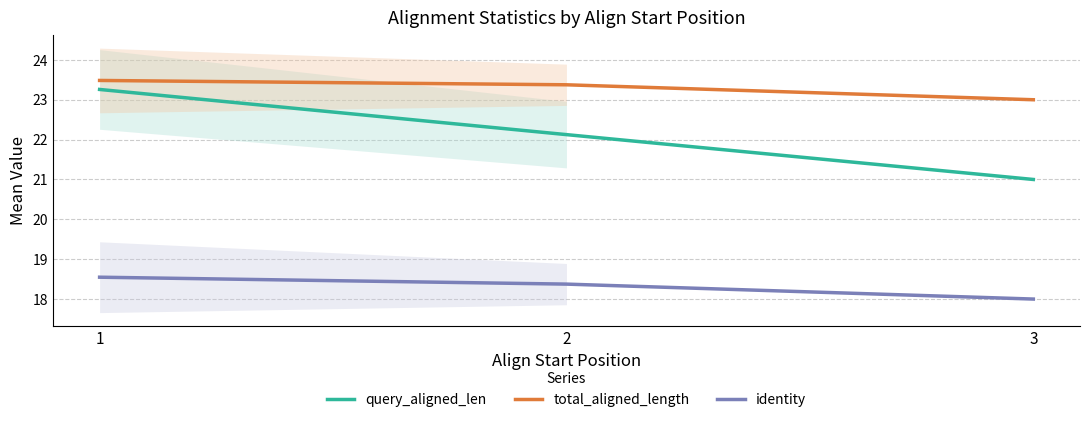

Count the number of categories in the chart.

3